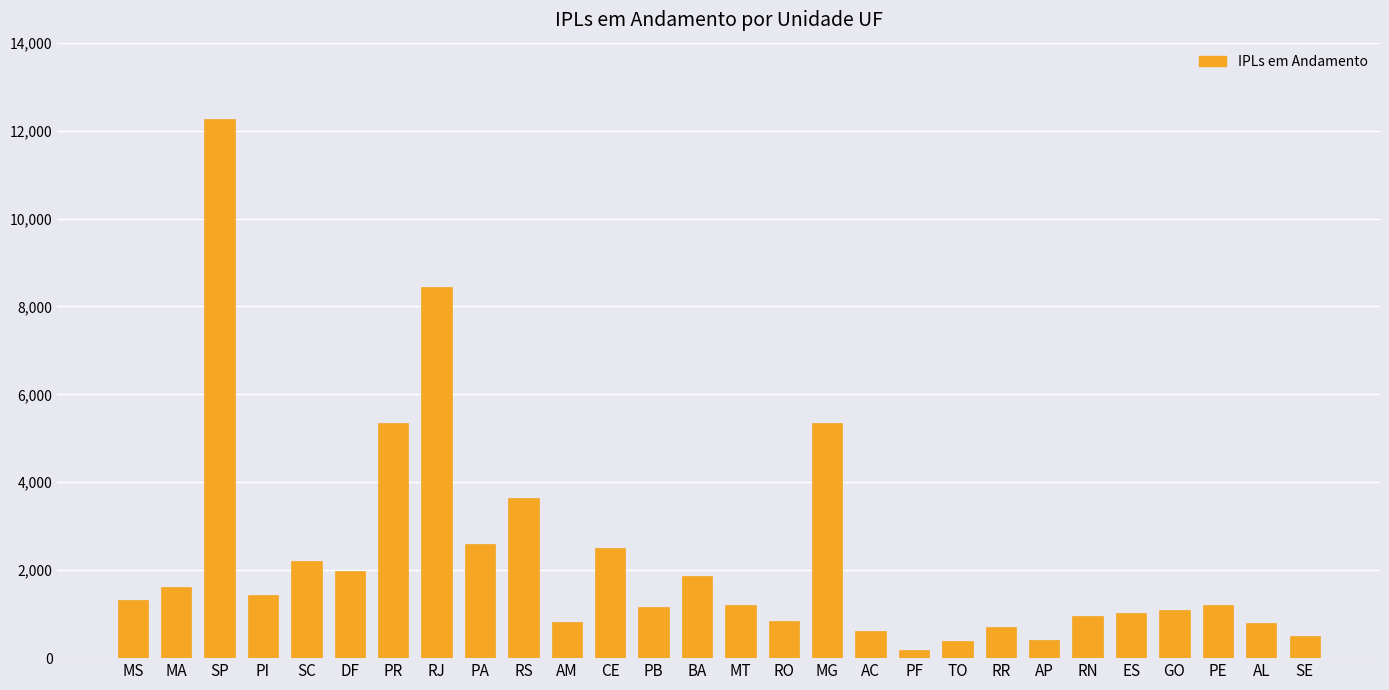

How many data points does each series have?

28